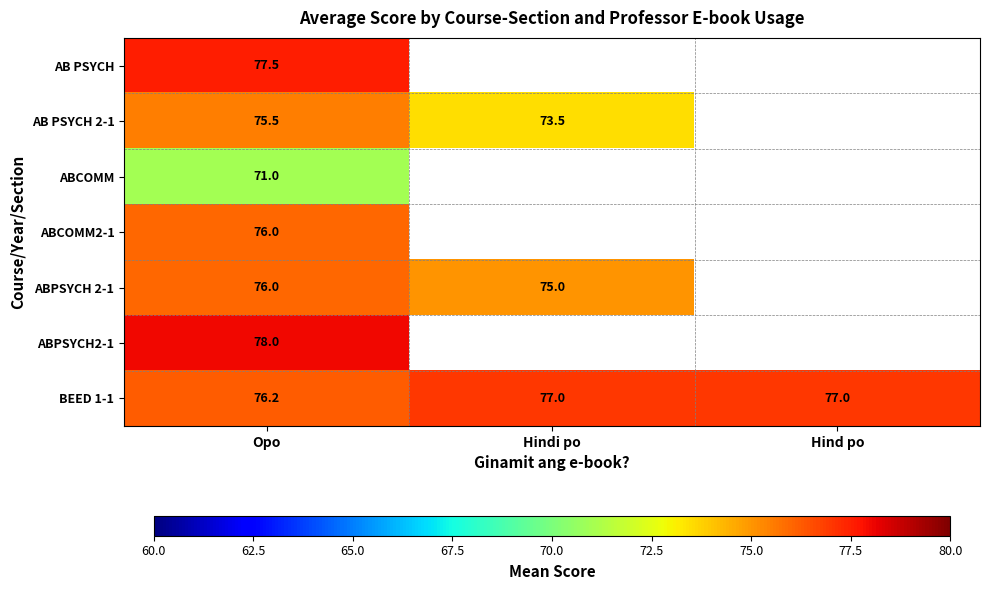

True or false: BEED 1-1 has a value of 76.2 at Opo.

True